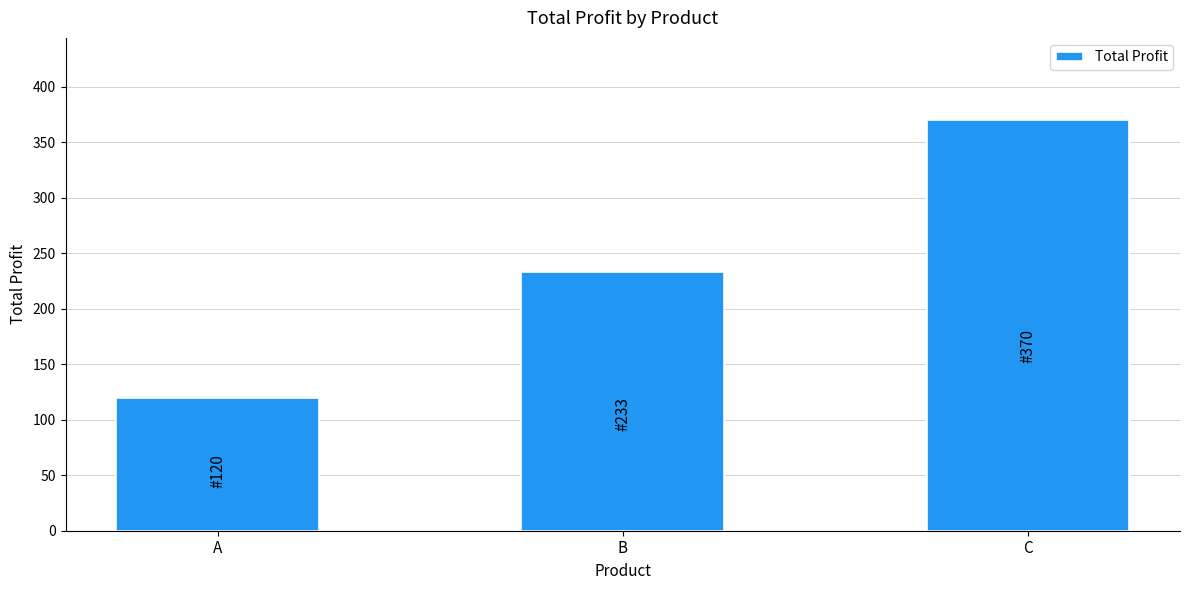

What is the minimum value shown in the chart?

120.0